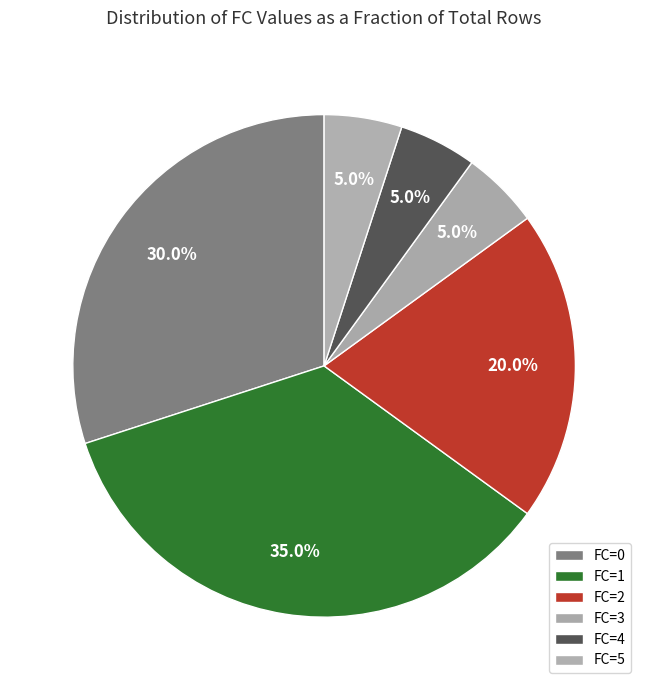

Does FC=5 represent more than half of the total?

No